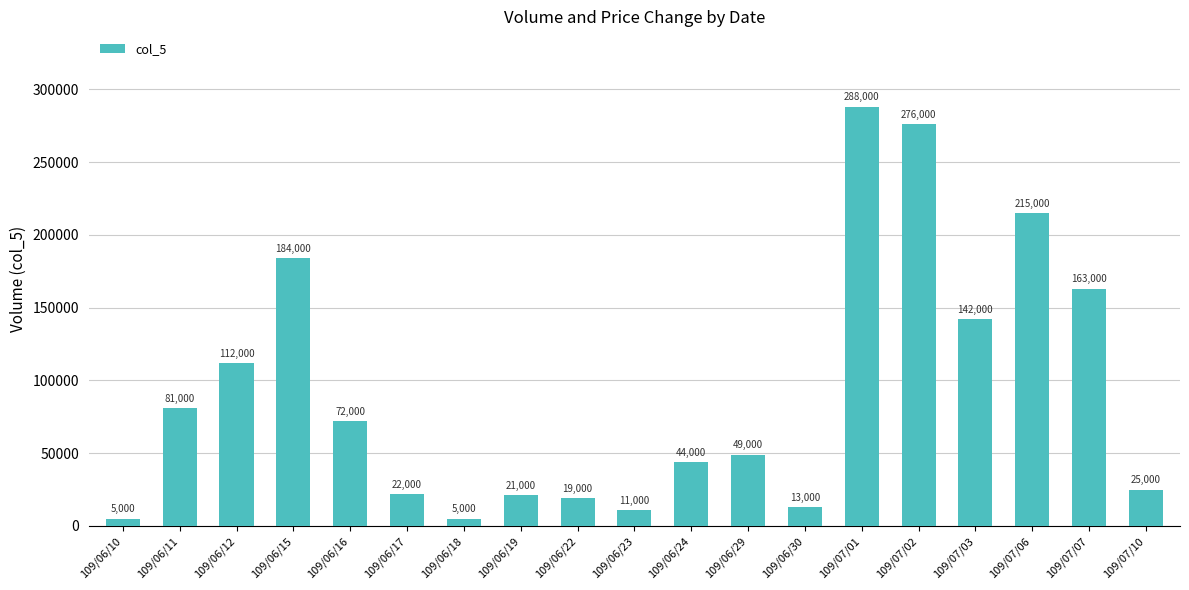

What is the sum of the values at 109/06/19 and 109/06/17?

43000